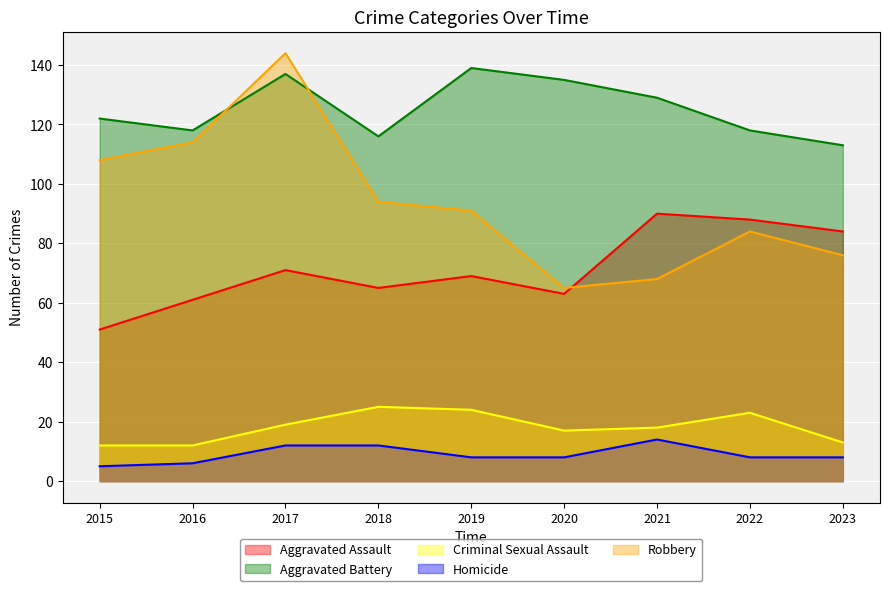

List the labels in order of Criminal Sexual Assault value, smallest first.

2015, 2016, 2023, 2020, 2021, 2017, 2022, 2019, 2018